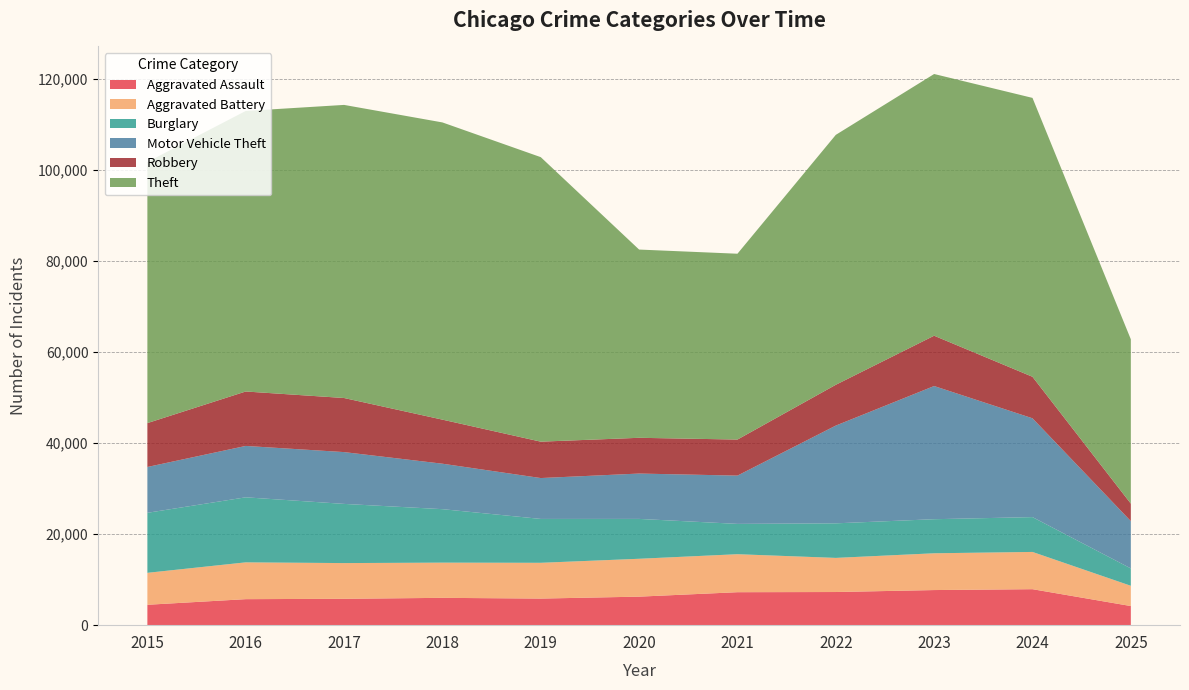

Reading left to right, what are all the values shown in this chart?

Aggravated Assault: 2015=4480	2016=5713	2017=5793	2018=6002	2019=5842	2020=6265	2021=7242	2022=7281	2023=7712	2024=7904	2025=4200
Aggravated Battery: 2015=7018	2016=8085	2017=7845	2018=7734	2019=7858	2020=8320	2021=8346	2022=7495	2023=8080	2024=8182	2025=4451
Burglary: 2015=13184	2016=14289	2017=13001	2018=11747	2019=9639	2020=8758	2021=6661	2022=7594	2023=7485	2024=7652	2025=3819
Motor Vehicle Theft: 2015=10068	2016=11285	2017=11380	2018=9985	2019=8978	2020=9962	2021=10605	2022=21472	2023=29255	2024=21708	2025=10382
Robbery: 2015=9638	2016=11960	2017=11881	2018=9681	2019=7995	2020=7855	2021=7920	2022=8964	2023=11052	2024=9117	2025=3847
Theft: 2015=57353	2016=61625	2017=64386	2018=65290	2019=62498	2020=41350	2021=40821	2022=54899	2023=57491	2024=61264	2025=36102